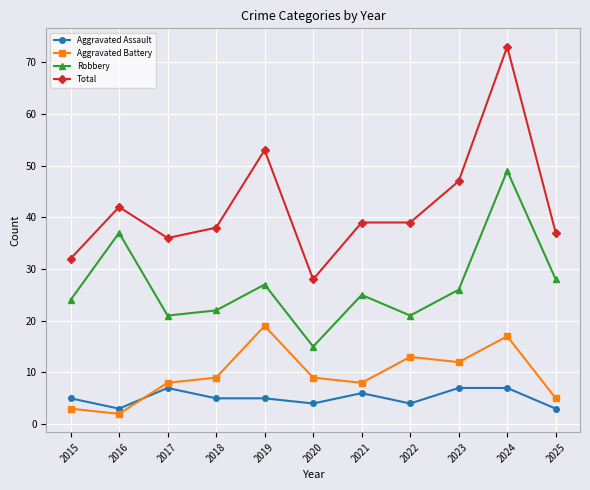

What is the maximum value shown in the chart?

73